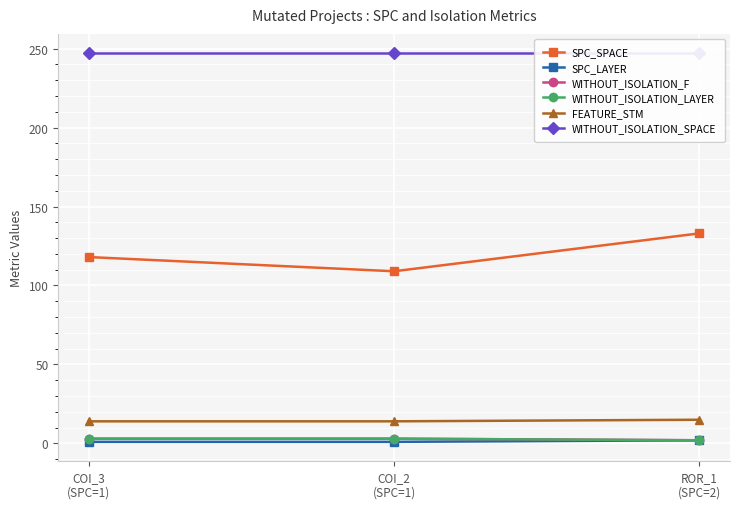

Which series changed the most between COI_3
(SPC=1) and ROR_1
(SPC=2)?

SPC_SPACE